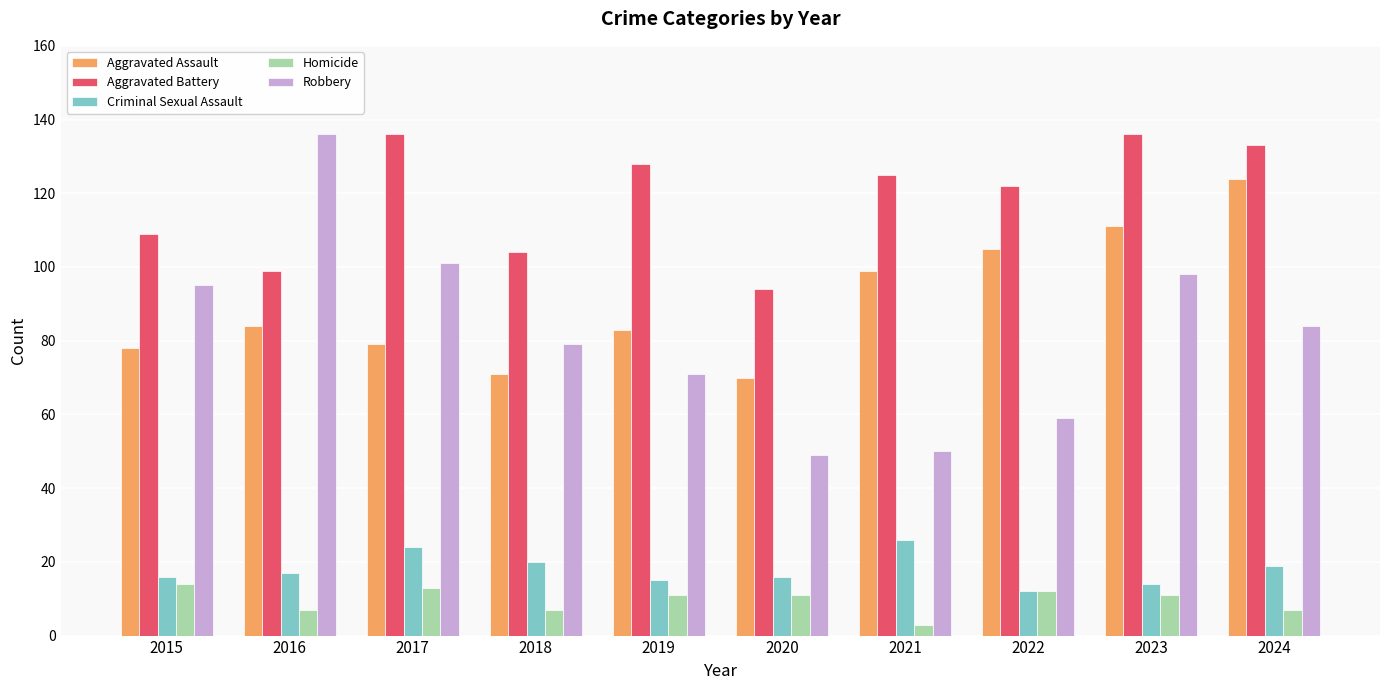

Is the value of Homicide at 2022 greater than the value of Aggravated Battery at 2020?

No